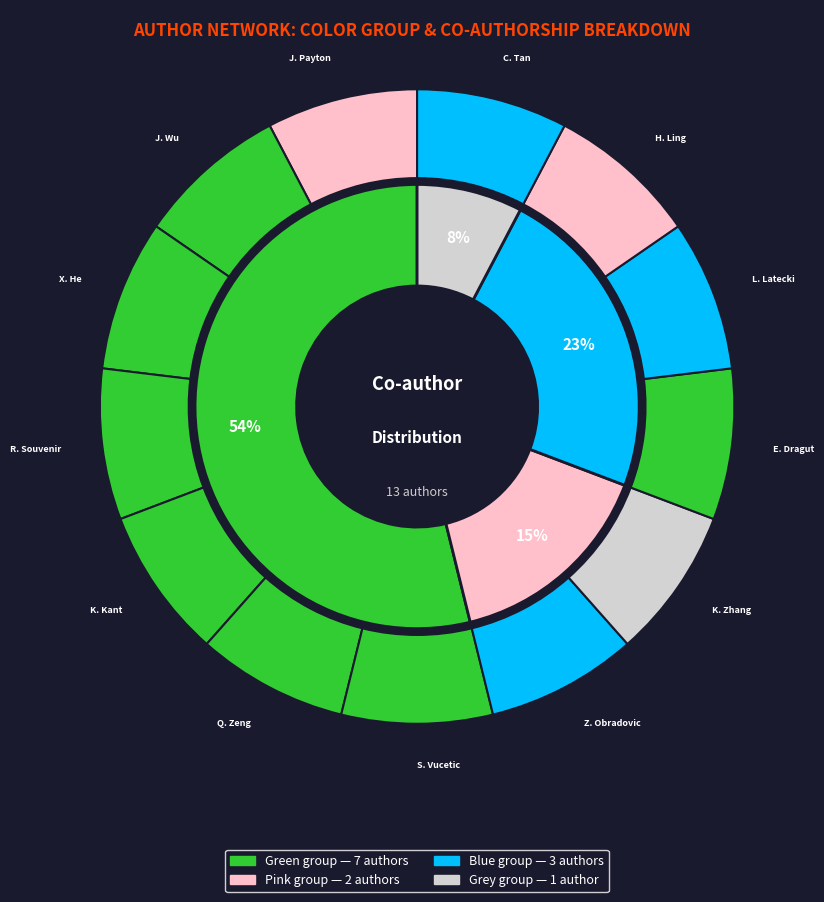

Count the number of slices in the pie.

13